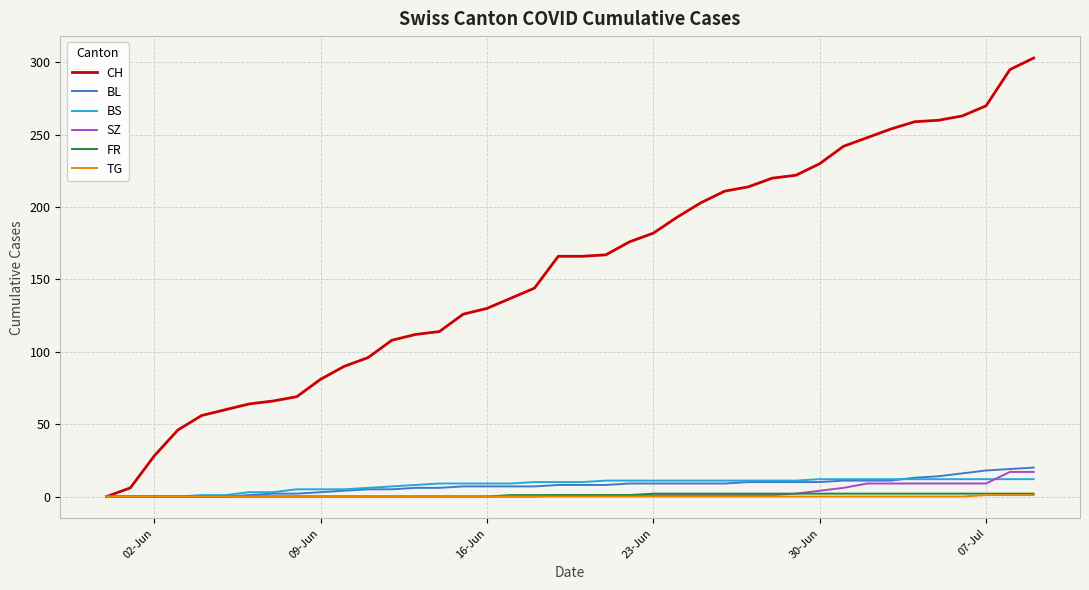

Which series has the largest total across all categories?

CH